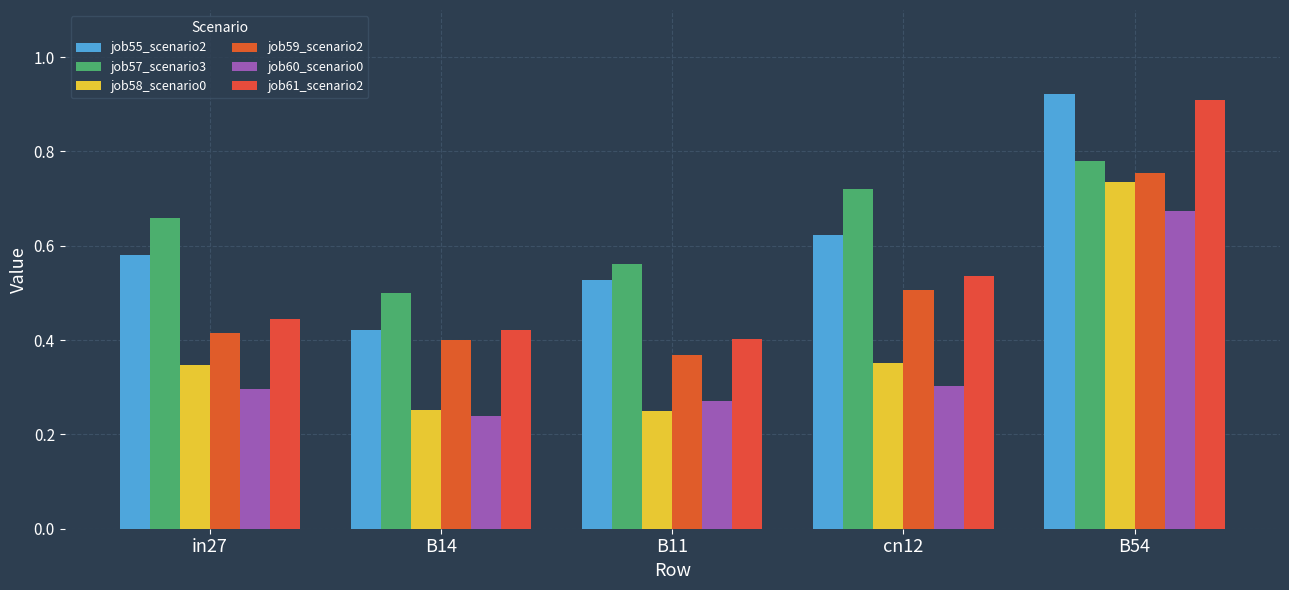

Reading right to left, extract all data points from this chart.

job55_scenario2_108: 0.9	0.6	0.5	0.4	0.6
job57_scenario3_110: 0.8	0.7	0.6	0.5	0.7
job58_scenario0_112: 0.7	0.4	0.3	0.3	0.3
job59_scenario2_113: 0.8	0.5	0.4	0.4	0.4
job60_scenario0_114: 0.7	0.3	0.3	0.2	0.3
job61_scenario2_115: 0.9	0.5	0.4	0.4	0.4